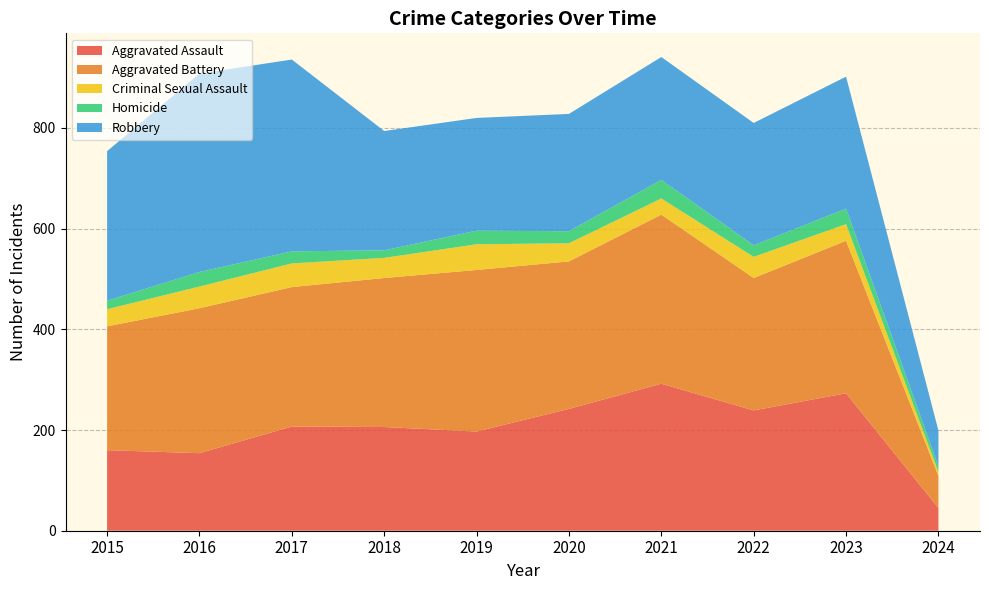

Reading right to left, list all the values displayed in this chart.

Aggravated Assault: 45	273	239	292	242	197	206	207	154	160
Aggravated Battery: 64	303	263	336	293	321	296	277	288	246
Criminal Sexual Assault: 8	33	42	32	36	51	40	47	43	34
Homicide: 11	31	23	37	24	27	15	24	29	17
Robbery: 71	262	243	244	233	224	237	381	394	297